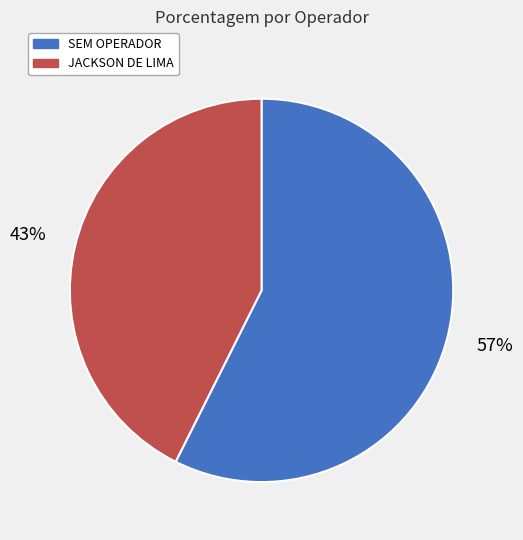

The JACKSON DE LIMA slice represents 50% of the pie. True or false?

False